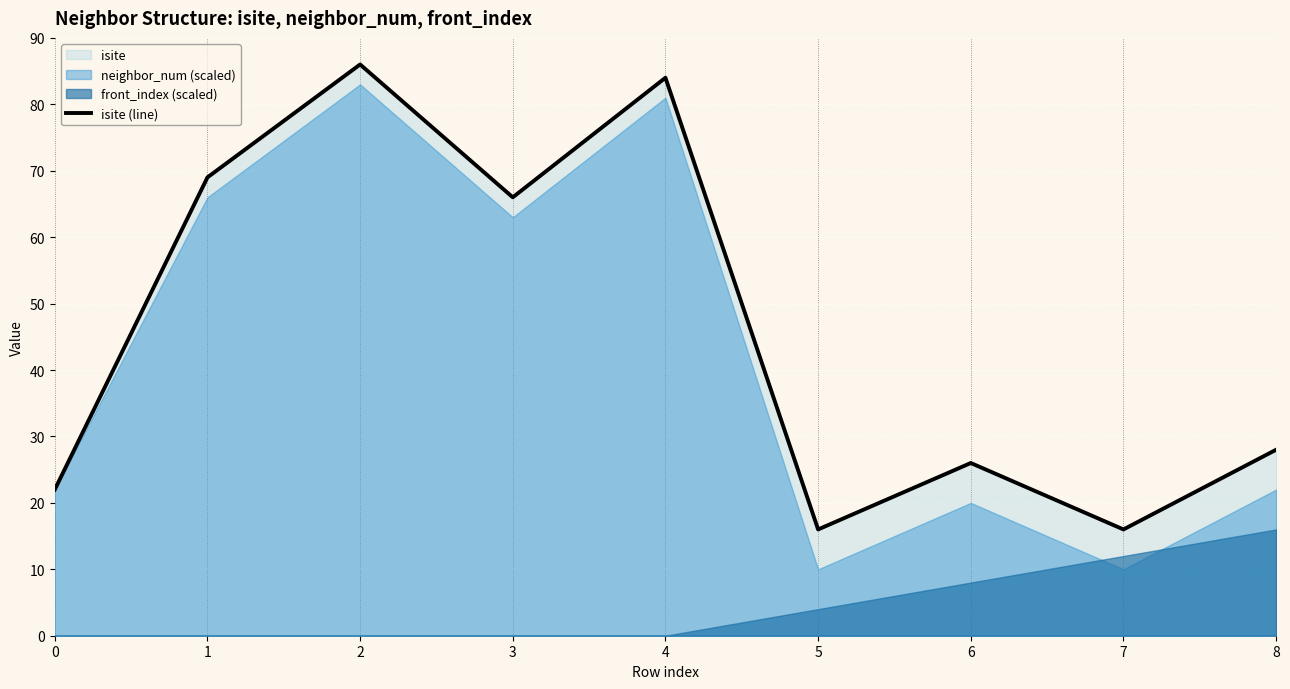

Read the value at 1.

69